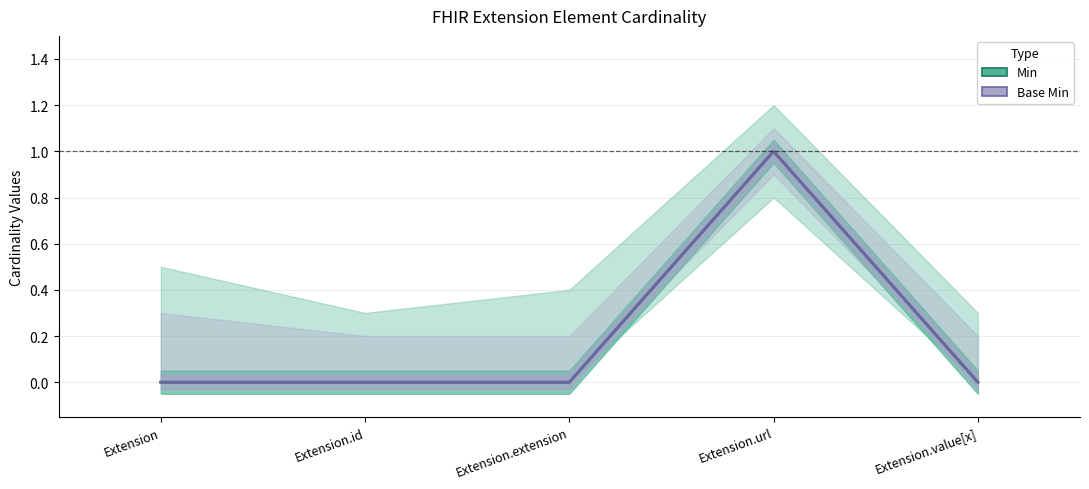

What is the total value across all series at Extension.url?

2